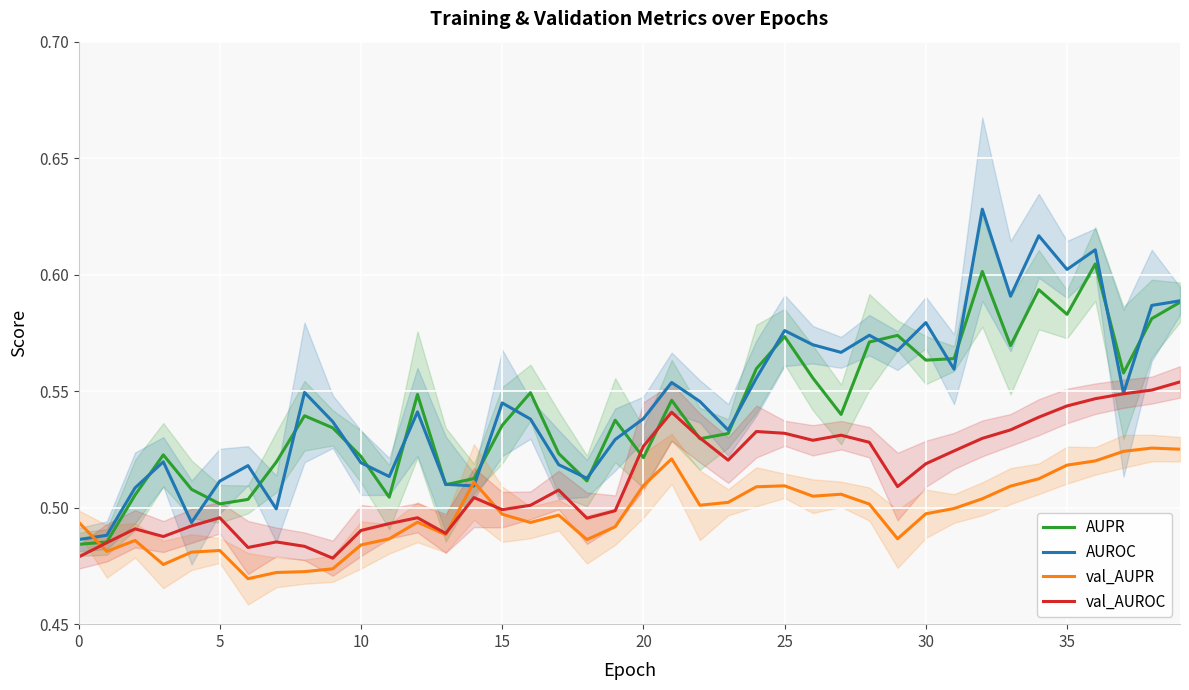

True or false: AUROC and val_AUROC intersect in this chart.

False